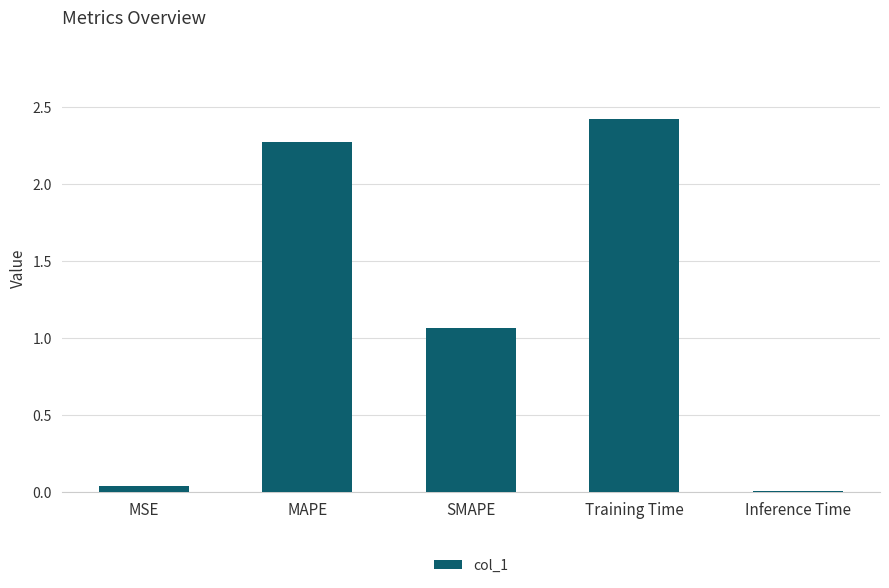

What is the approximate value at Training Time?

2.4